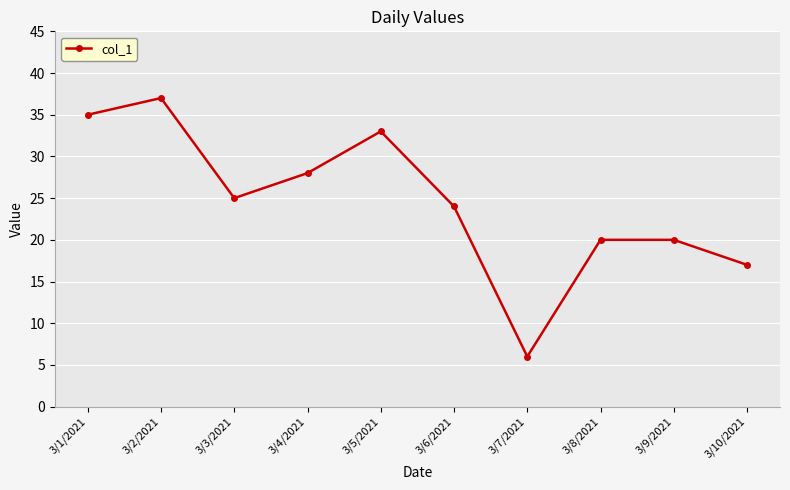

What is the sum of all values?

245